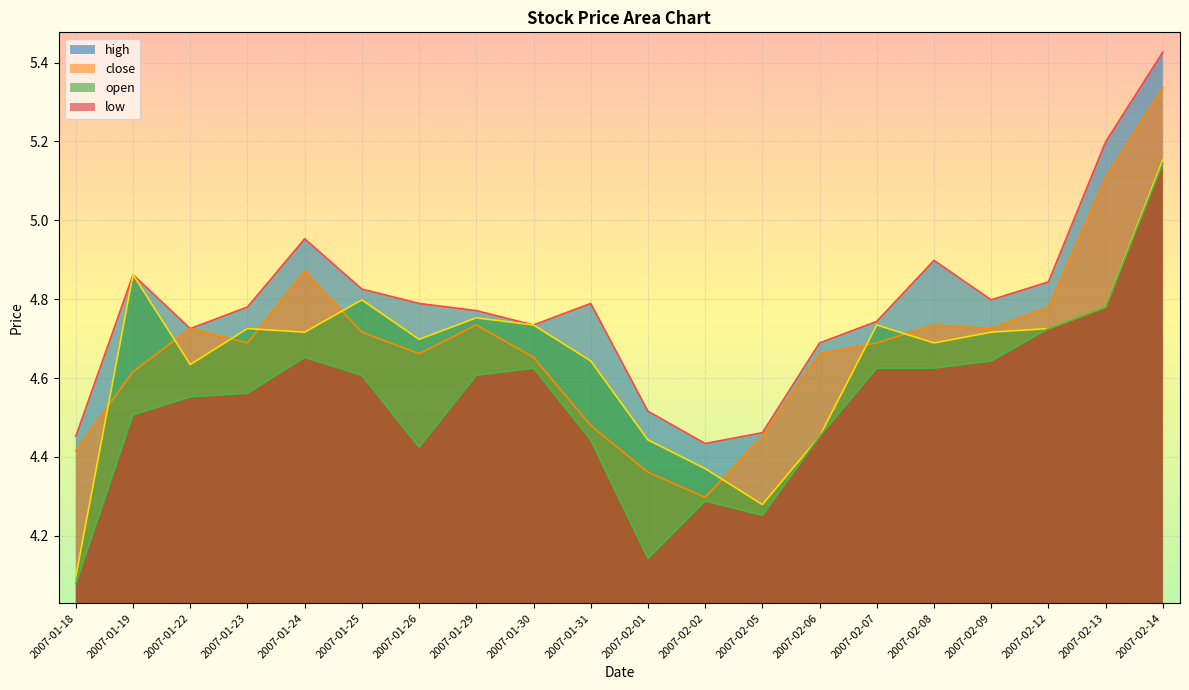

Reading right to left, transcribe all the data shown in this chart.

high: 5.4	5.2	4.8	4.8	4.9	4.7	4.7	4.5	4.4	4.5	4.8	4.7	4.8	4.8	4.8	5.0	4.8	4.7	4.9	4.5
close: 5.3	5.1	4.8	4.7	4.7	4.7	4.7	4.5	4.3	4.4	4.5	4.7	4.7	4.7	4.7	4.9	4.7	4.7	4.6	4.4
open: 5.2	4.8	4.7	4.7	4.7	4.7	4.5	4.3	4.4	4.4	4.6	4.7	4.8	4.7	4.8	4.7	4.7	4.6	4.9	4.1
low: 5.1	4.8	4.7	4.6	4.6	4.6	4.5	4.3	4.3	4.1	4.4	4.6	4.6	4.4	4.6	4.7	4.6	4.6	4.5	4.1